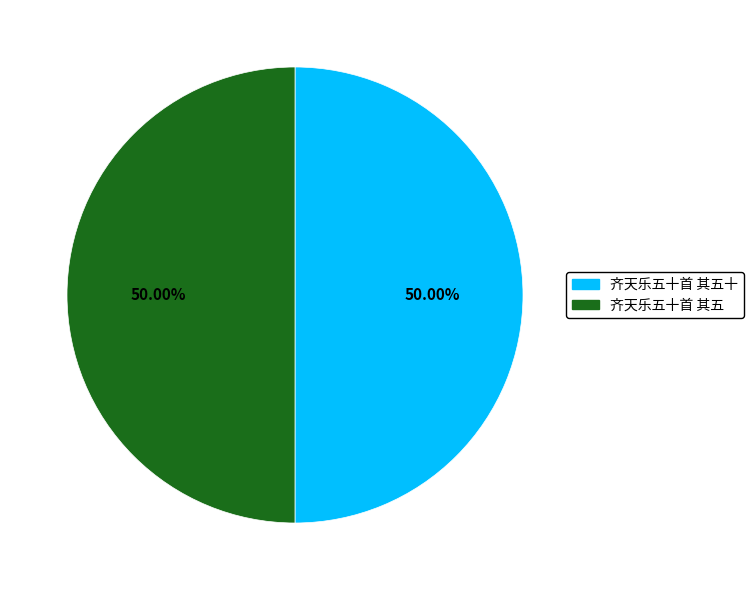

The 齐天乐五十首 其五十 slice represents 41% of the pie. True or false?

False